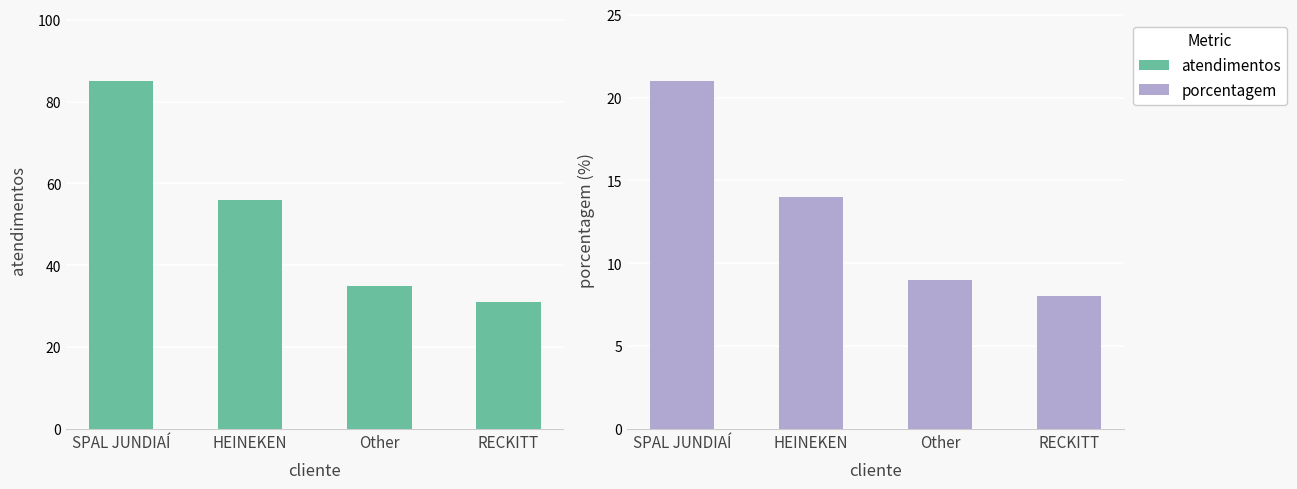

What is the difference between the maximum and minimum values in the porcentagem series?

13